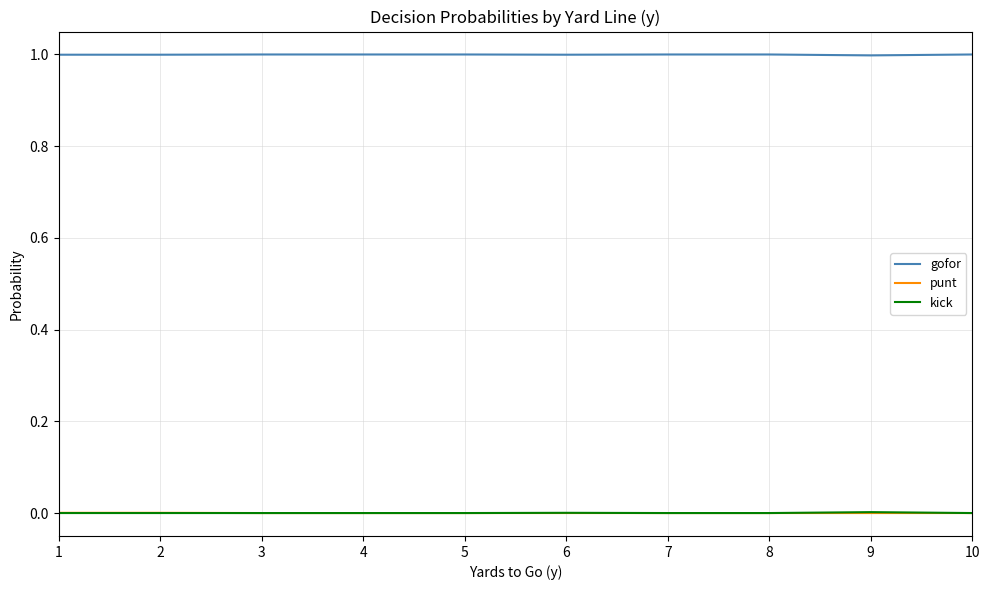

At how many categories does at least one series exceed 0?

10